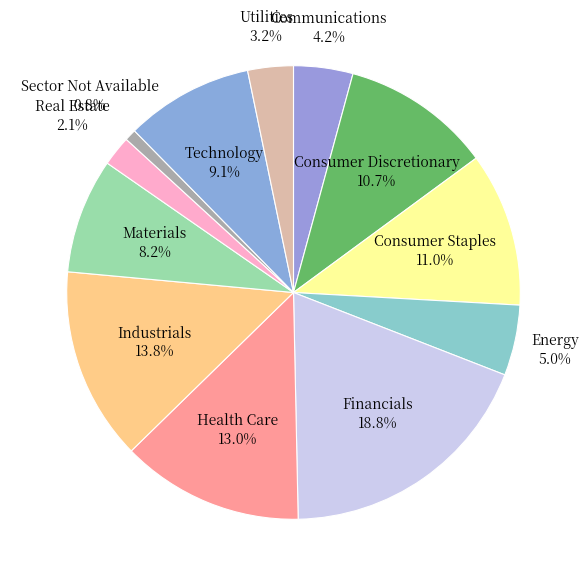

Does Health Care represent more than half of the total?

No